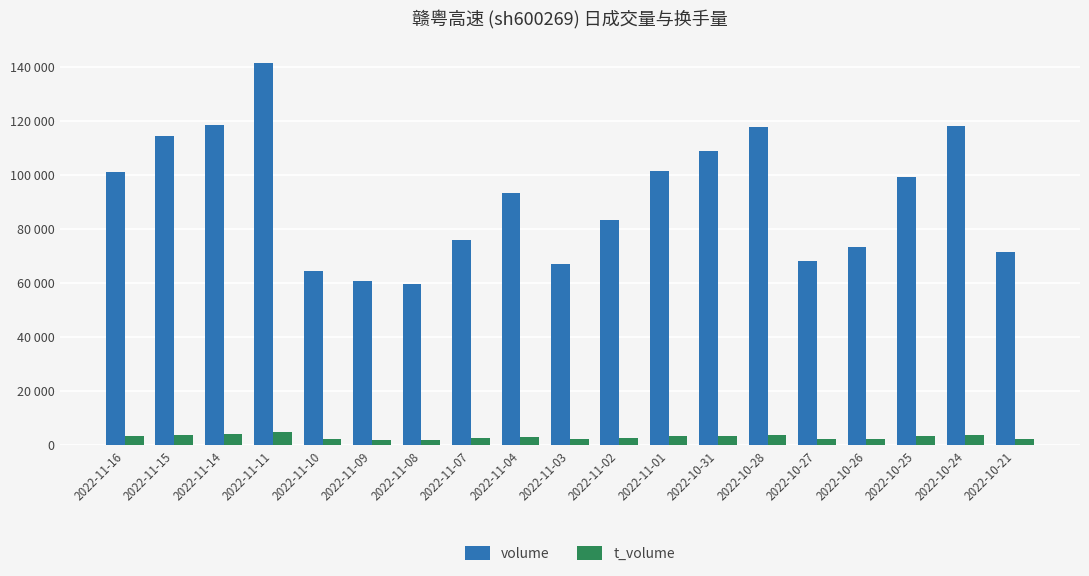

Rank the series by their average value, from highest to lowest.

volume, t_volume